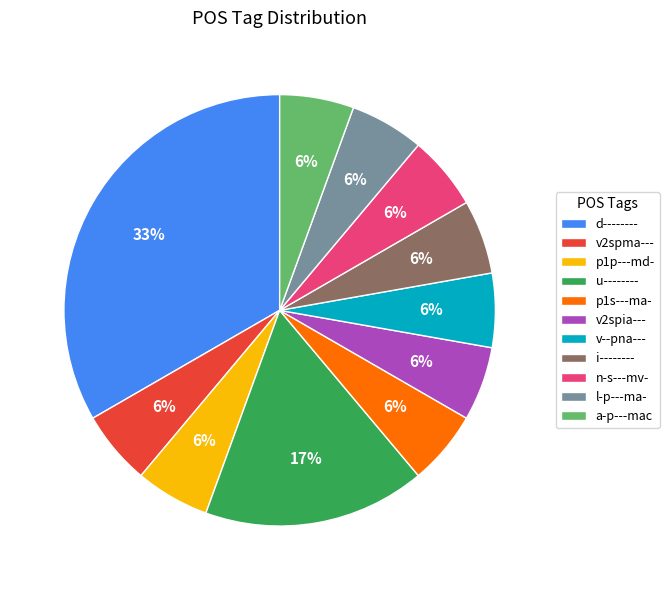

To the nearest percent, what percentage of the pie is l-p---ma-?

6%